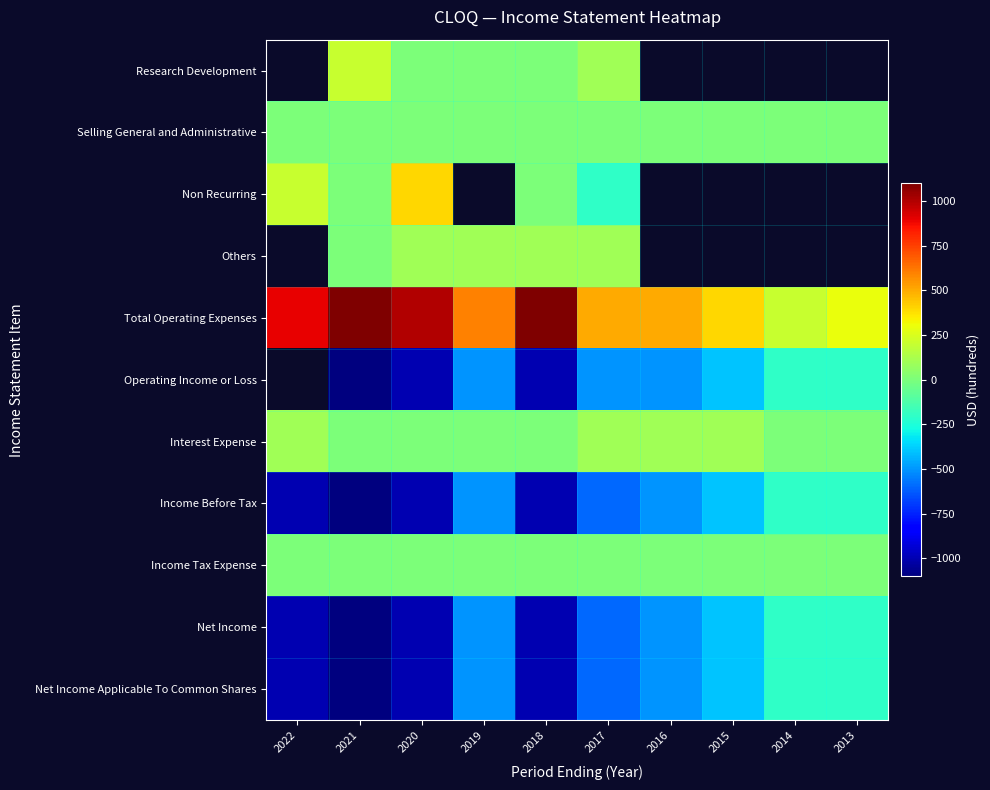

The value of Net Income at 2014 is -265.3. True or false?

False